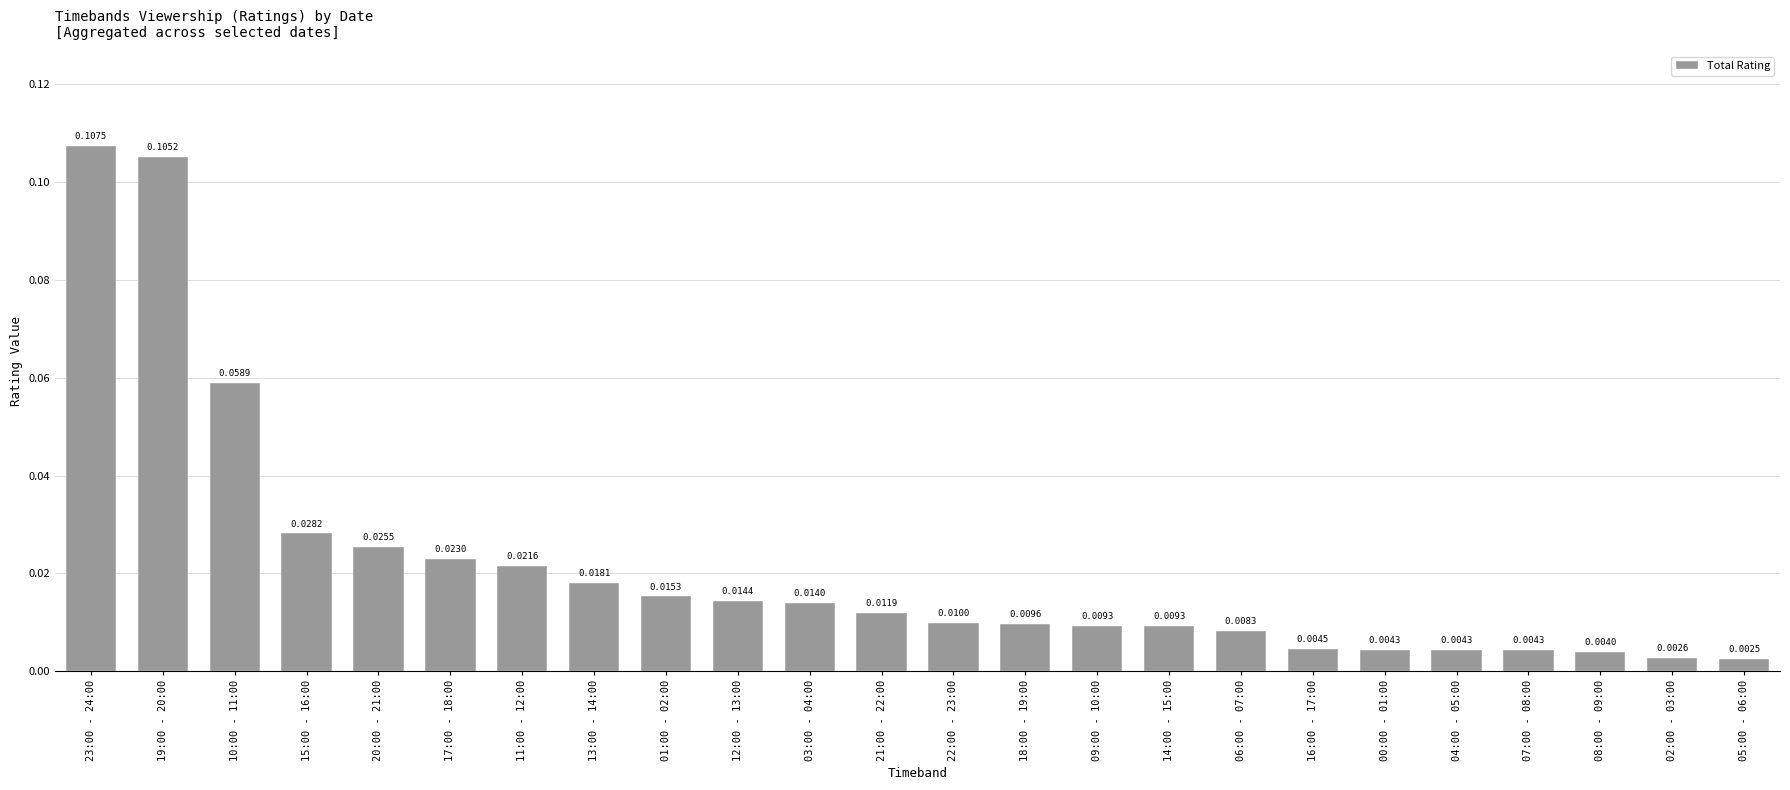

Which has a higher value, 22:00 - 23:00 or 12:00 - 13:00?

12:00 - 13:00